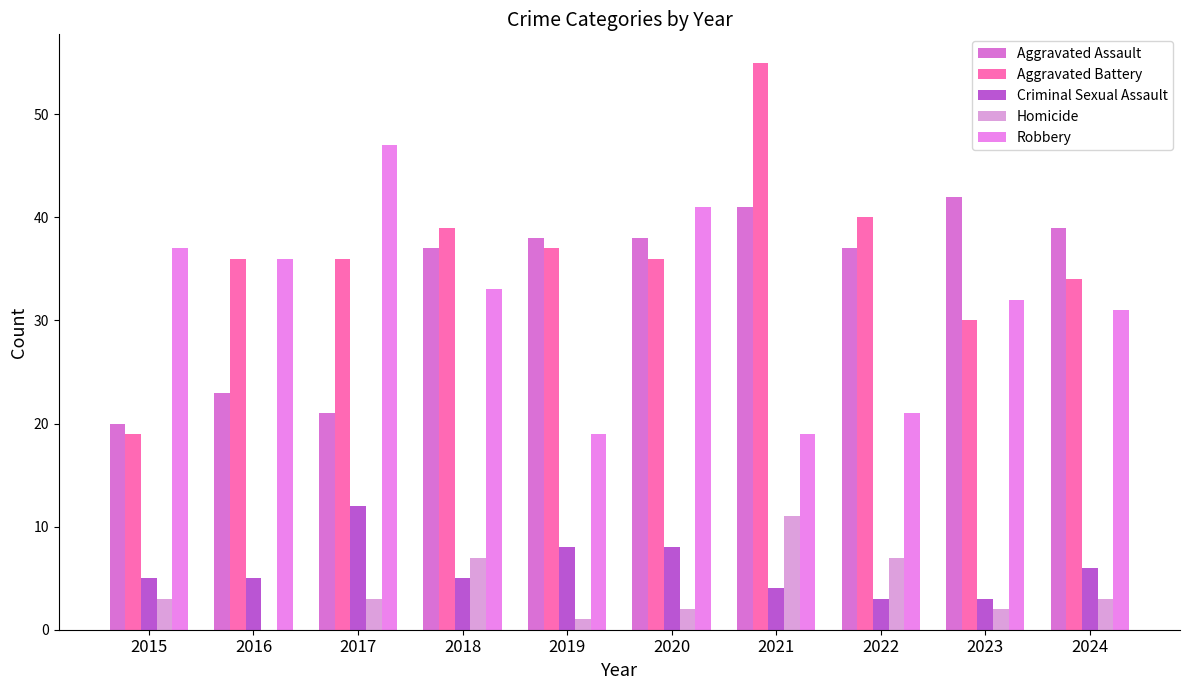

How many distinct data groups are displayed?

5